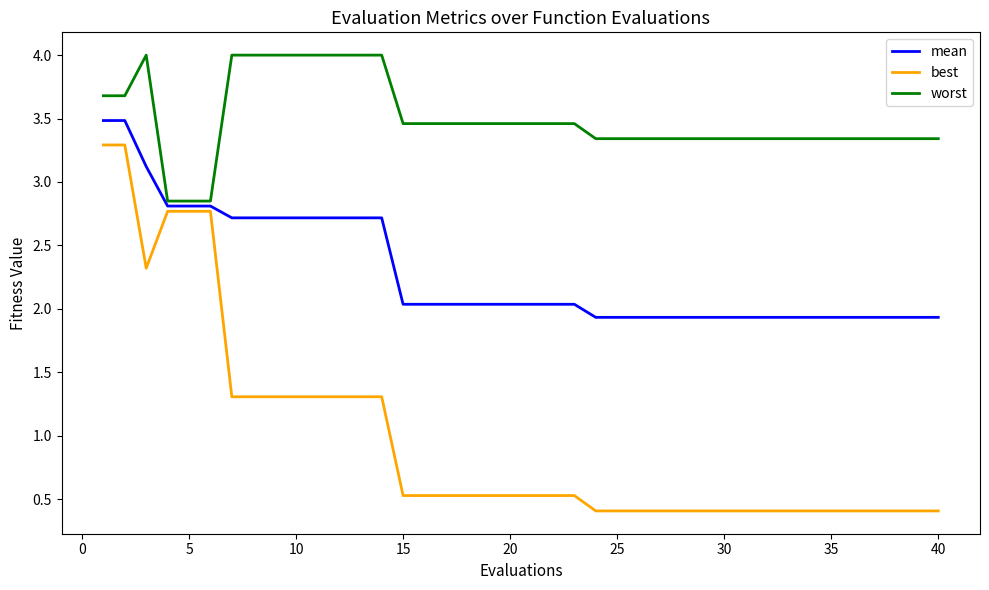

What is the greatest value displayed?

4.0